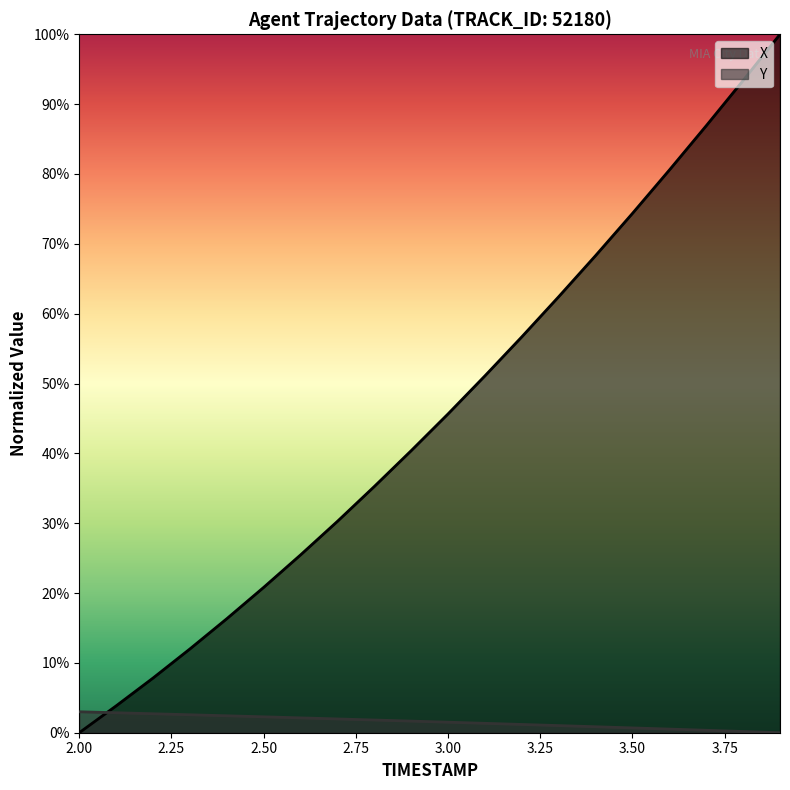

Between 2.1 and 2.5, which series saw the biggest shift?

X